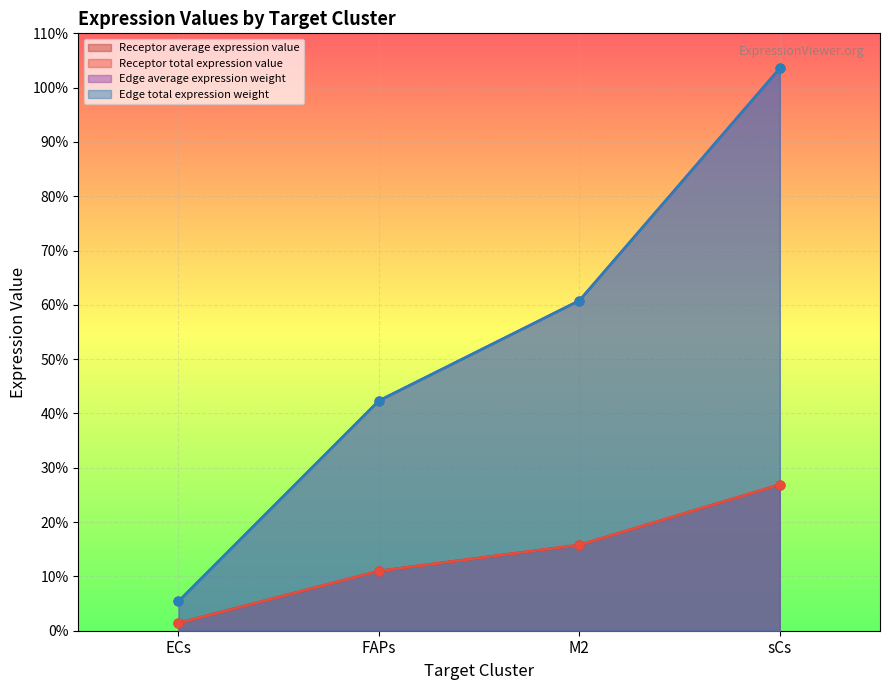

What are all the series names shown in the legend?

Receptor average expression value, Receptor total expression value, Edge average expression weight, Edge total expression weight